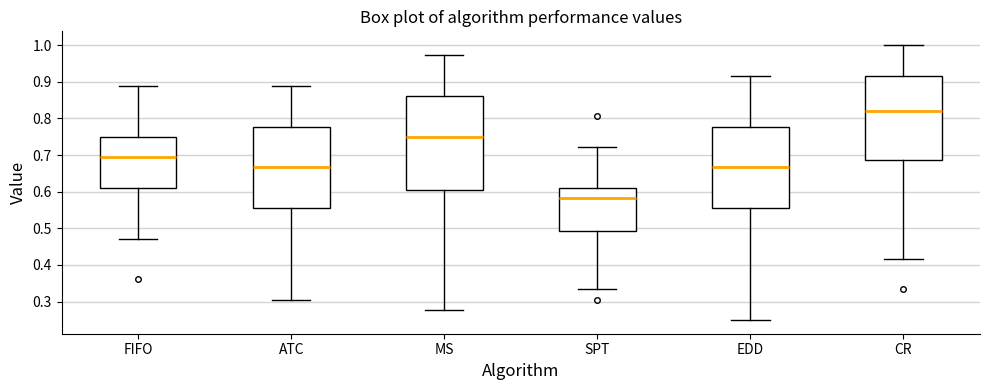

Comparing the boxes themselves (not the whiskers), which one is the tallest?

MS